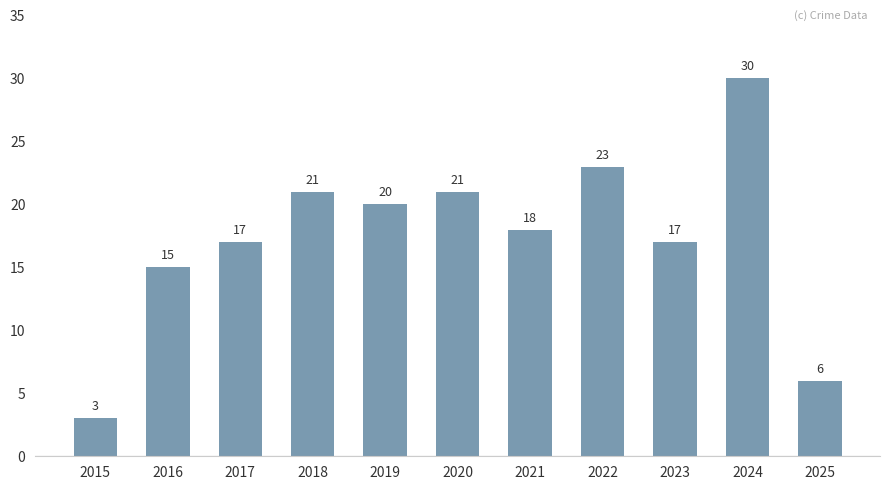

Which has a higher value, 2020 or 2021?

2020